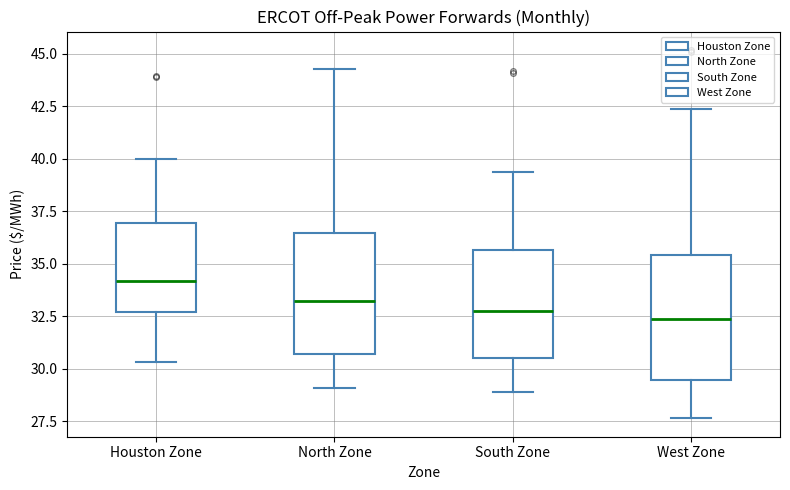

Where is the upper edge of the box for South Zone on the y-axis? The values are not printed on the chart, so give them approximately, as read against the axis.

35.5